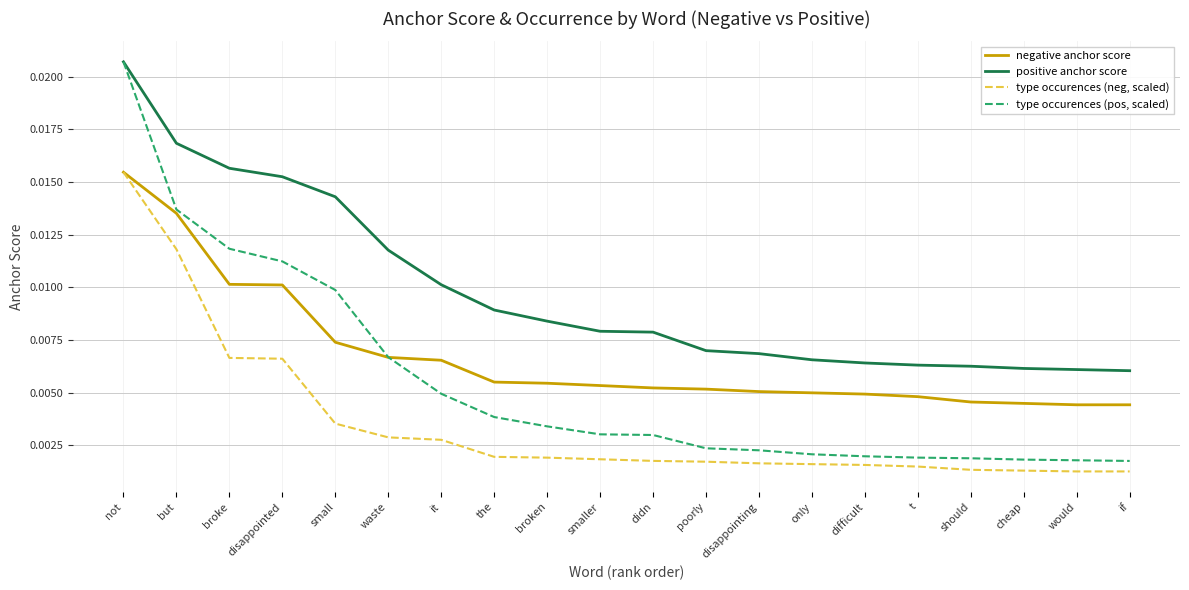

What position from the left is not?

1